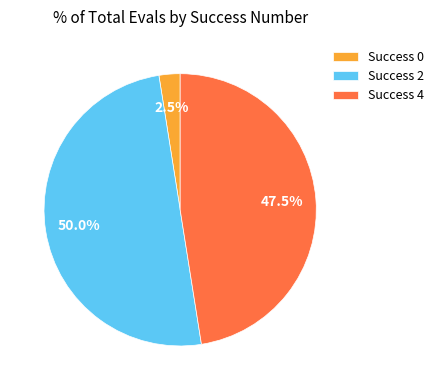

What is the largest slice in the pie chart?

Success 2